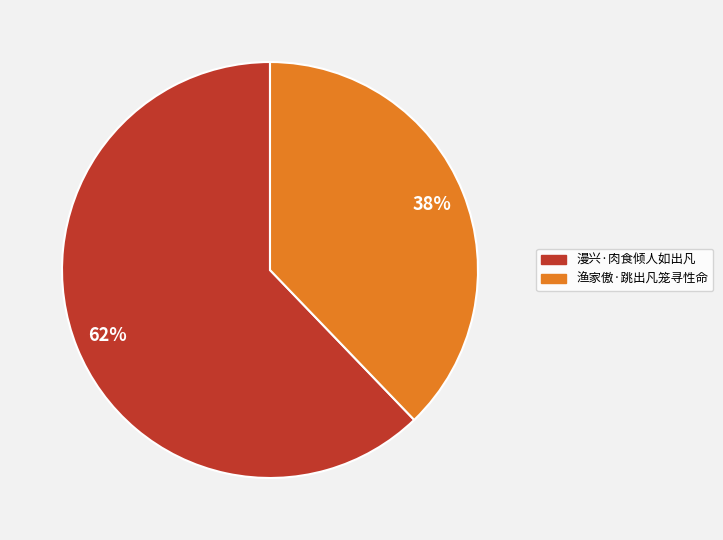

The 渔家傲·跳出凡笼寻性命 slice represents 38% of the pie. True or false?

True